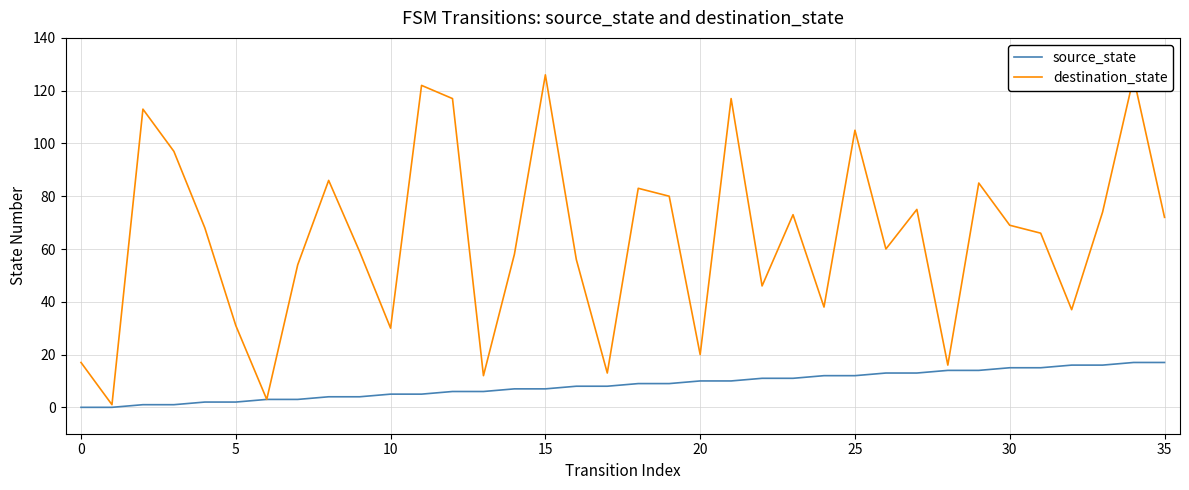

Reading left to right, what are all the values shown in this chart?

source_state: 0	0	1	1	2	2	3	3	4	4	5	5	6	6	7	7	8	8	9	9	10	10	11	11	12	12	13	13	14	14	15	15	16	16	17	17
destination_state: 17	1	113	97	68	31	3	54	86	59	30	122	117	12	58	126	56	13	83	80	20	117	46	73	38	105	60	75	16	85	69	66	37	74	125	72